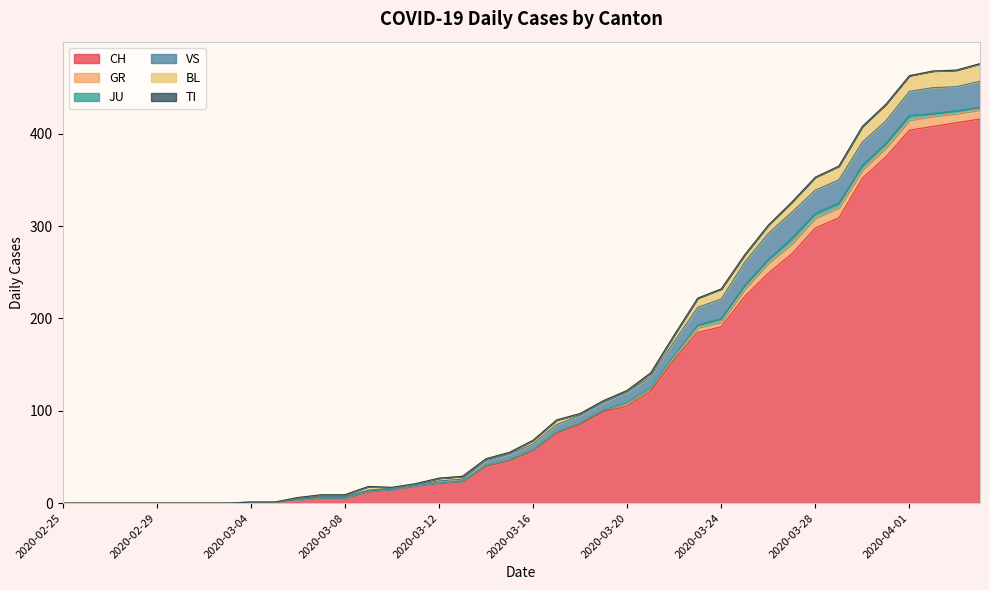

At which label is VS closest to 14?

2020-03-22